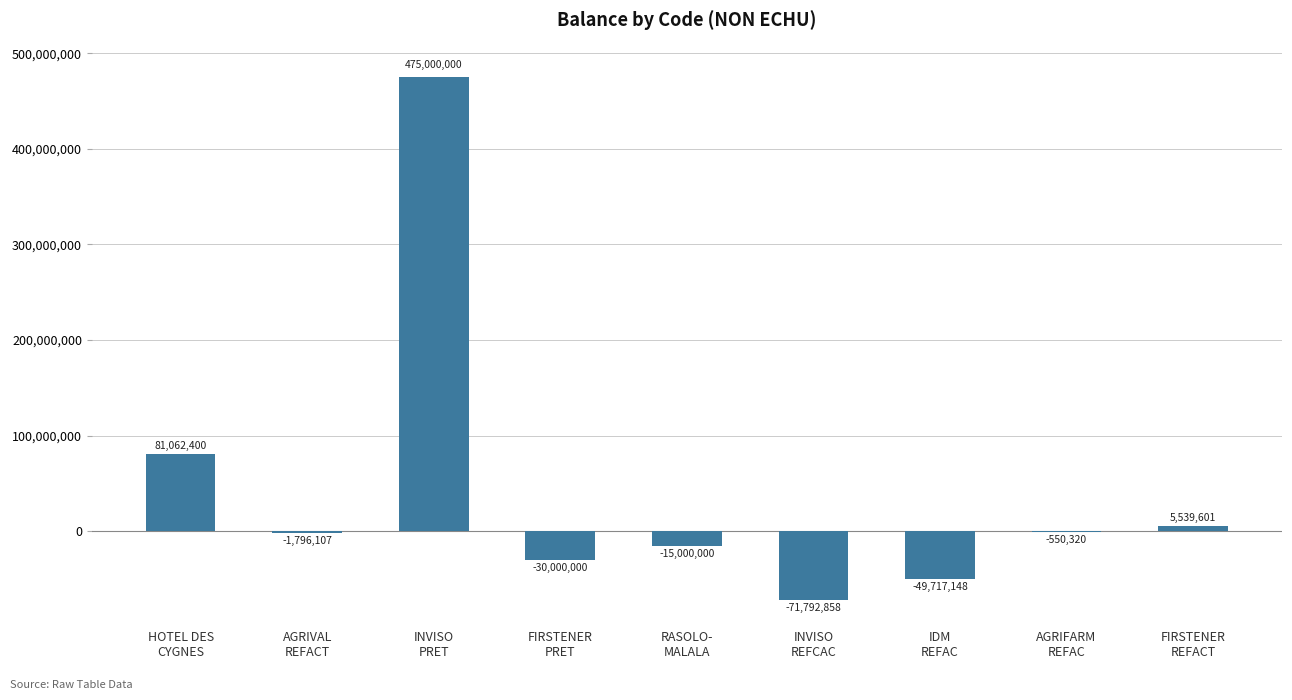

At which label is the value closest to 201603571?

HOTEL DES
CYGNES